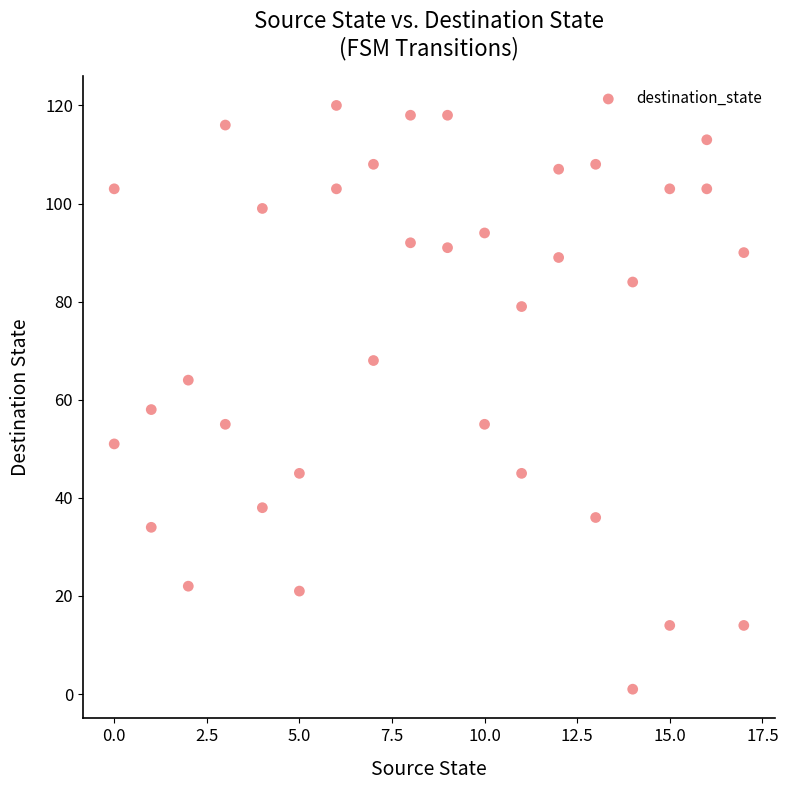

What Y value in the scatter plot is closest to 60?

58